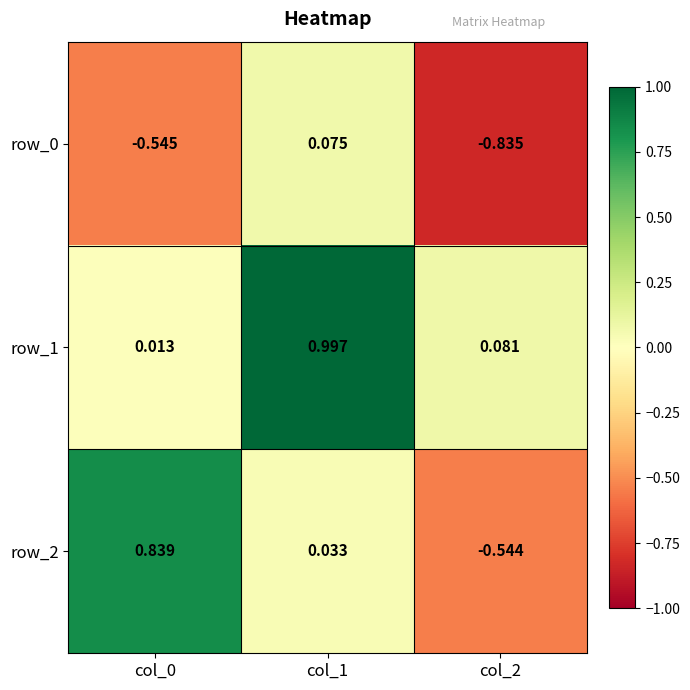

Is the value of row_1 at col_0 greater than the value of row_2 at col_2?

Yes